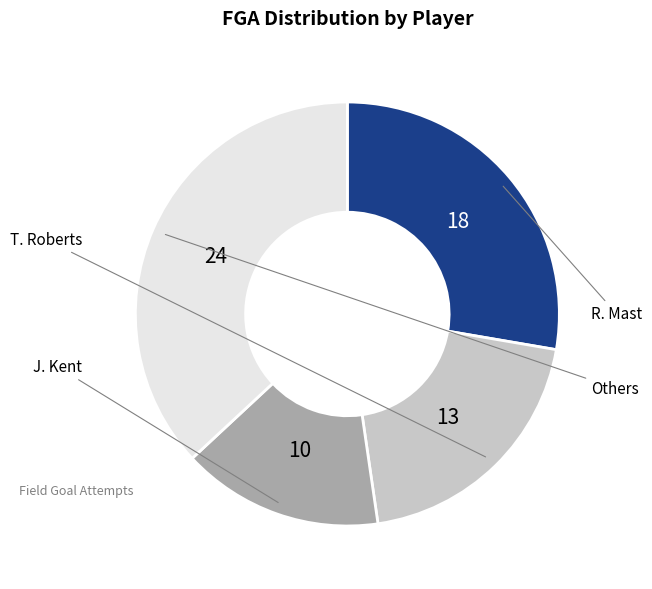

Count the number of slices in the pie.

4